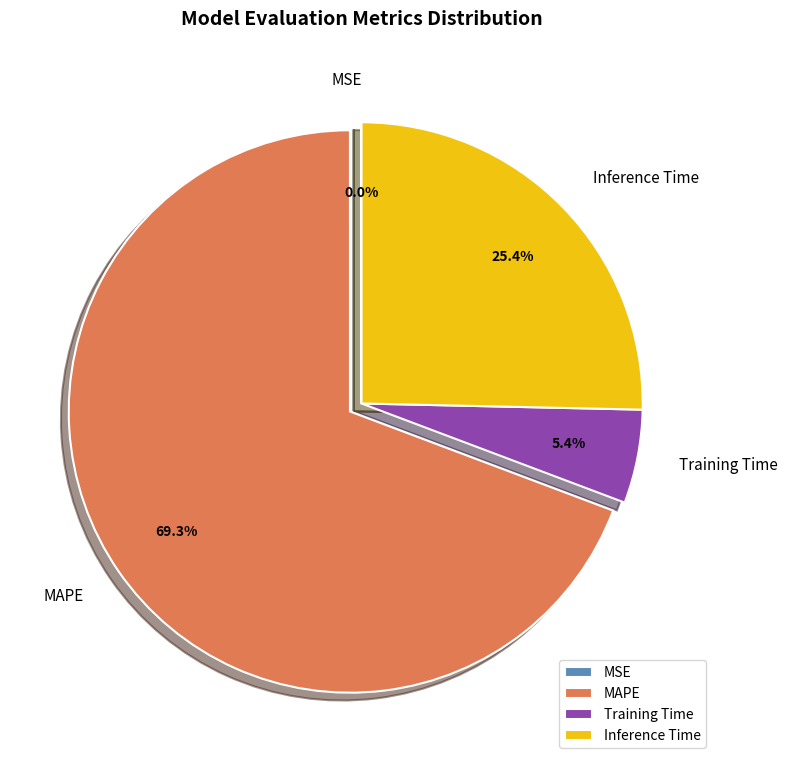

How much of the chart is everything except Inference Time?

74.6%